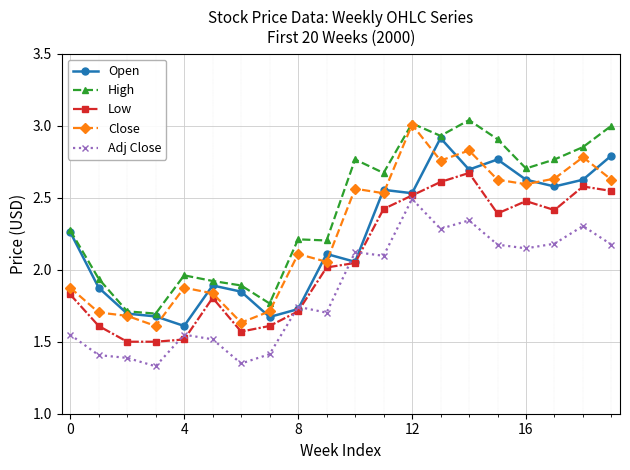

Which series has the largest total across all categories?

High